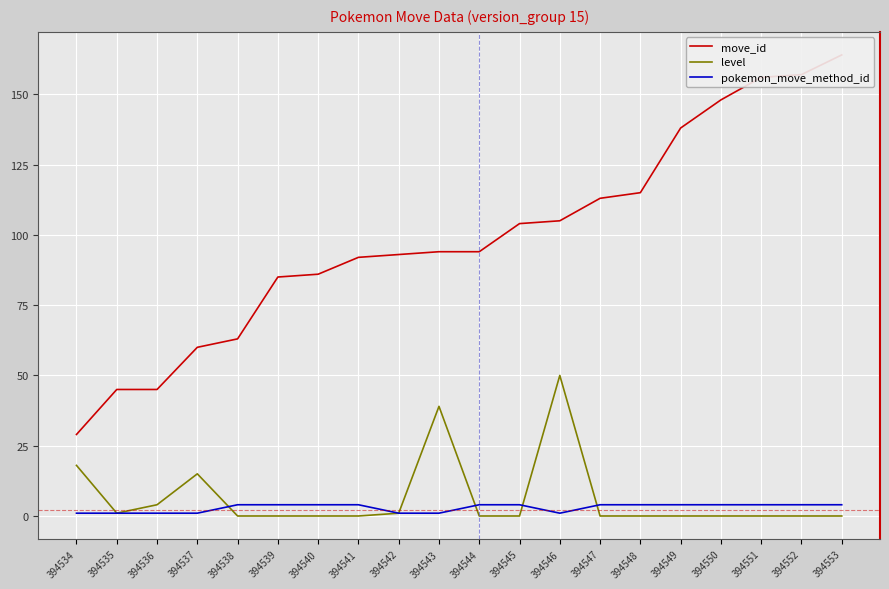

Where does the move_id series first go above 94?

394545